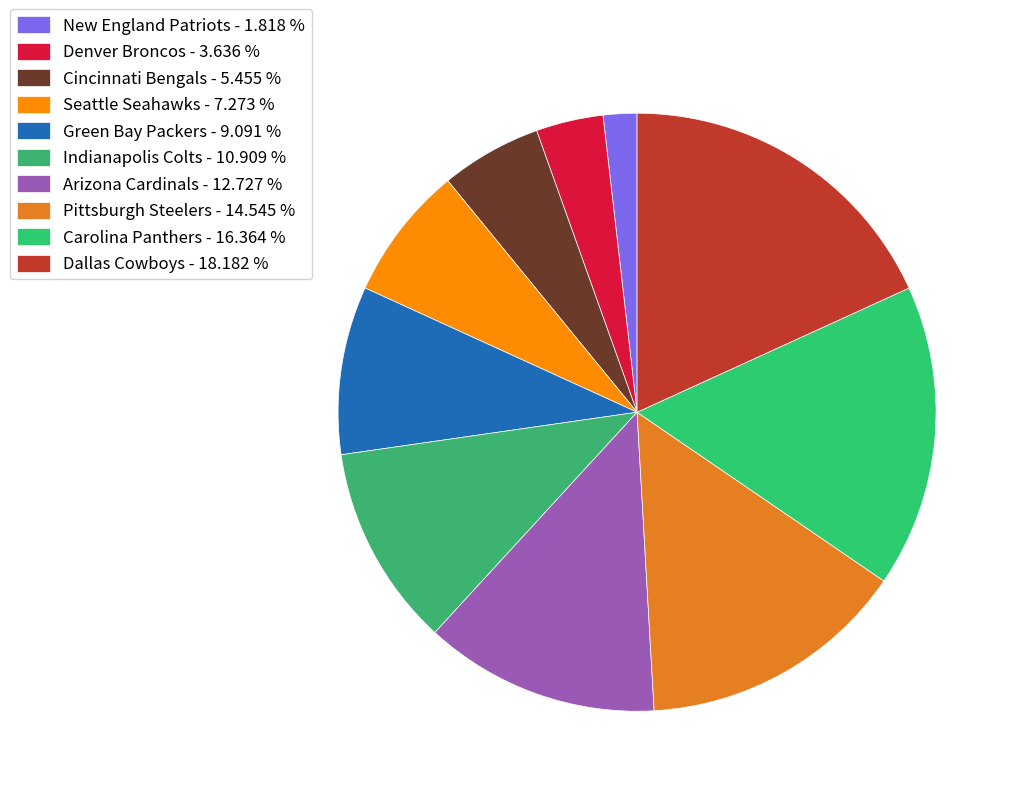

Is it true that Green Bay Packers is 1% of the pie?

False